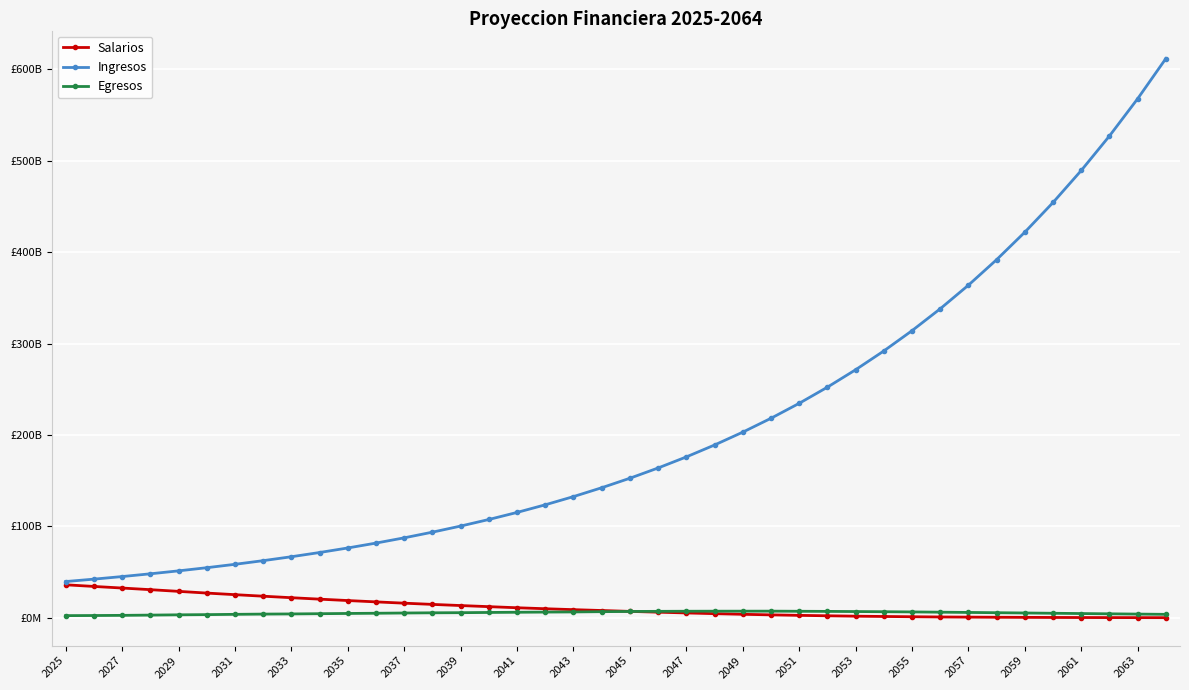

Is this an area chart (filled region under the line)?

No